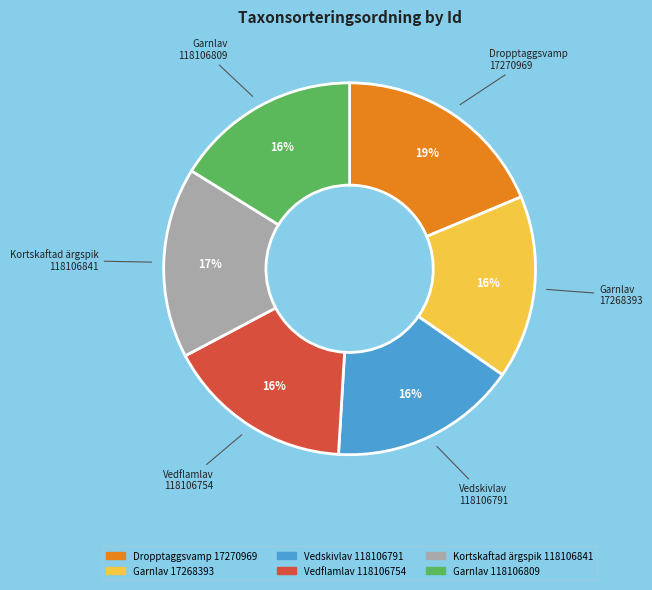

Does any single category account for the majority?

No